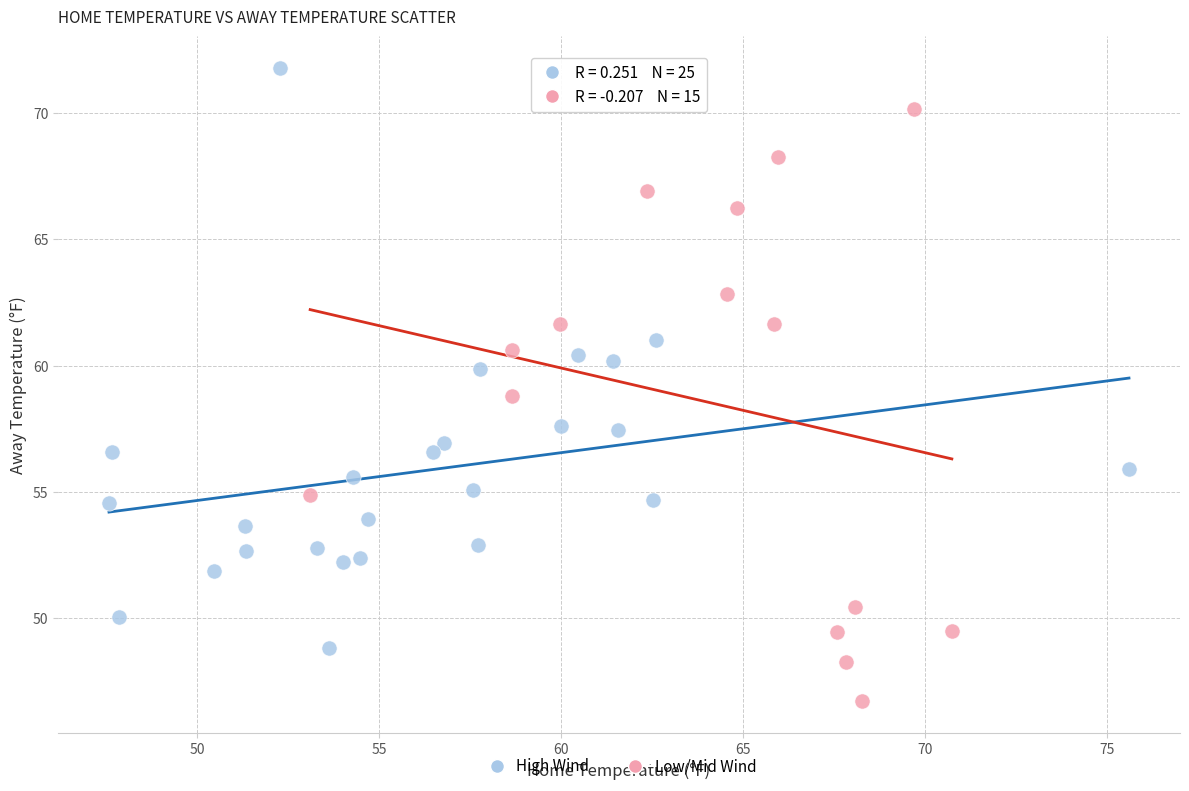

Which series reaches the maximum Y coordinate?

High Wind